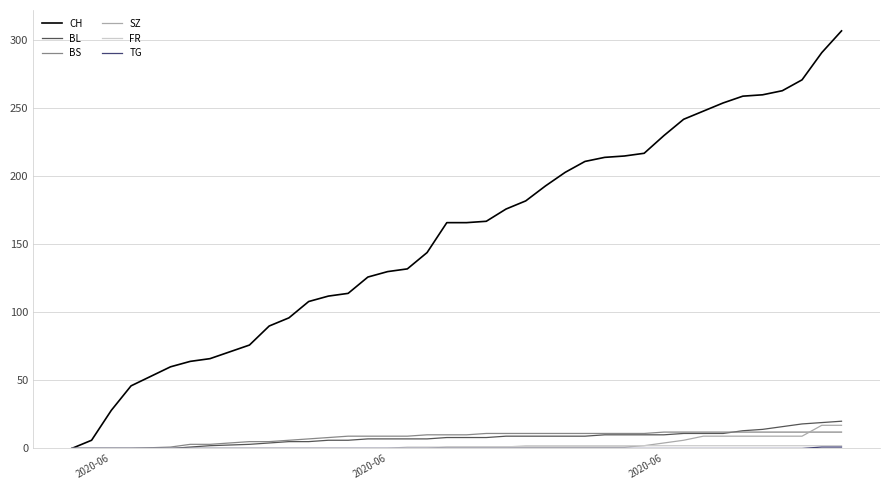

How many distinct data groups are displayed?

6